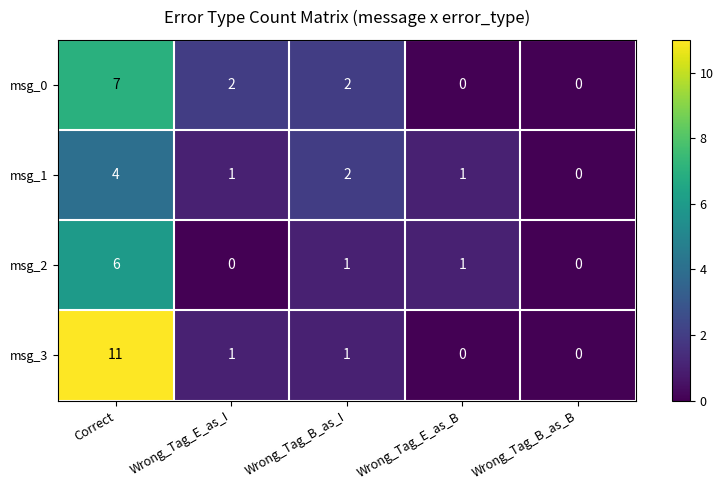

What is the sum of all msg_1 values?

8